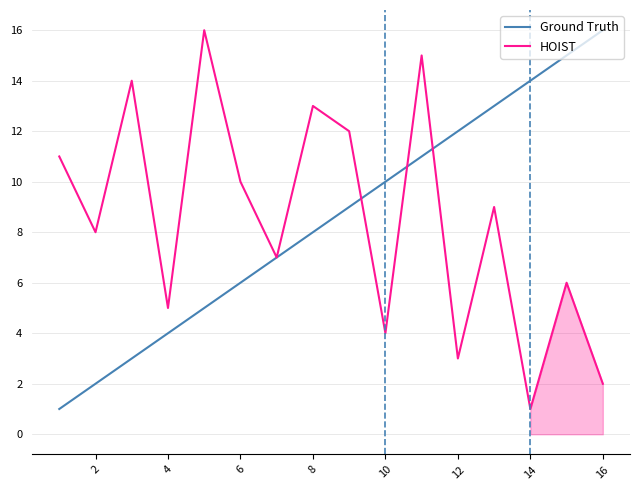

Between 2 and 12, which series saw the biggest shift?

Ground Truth